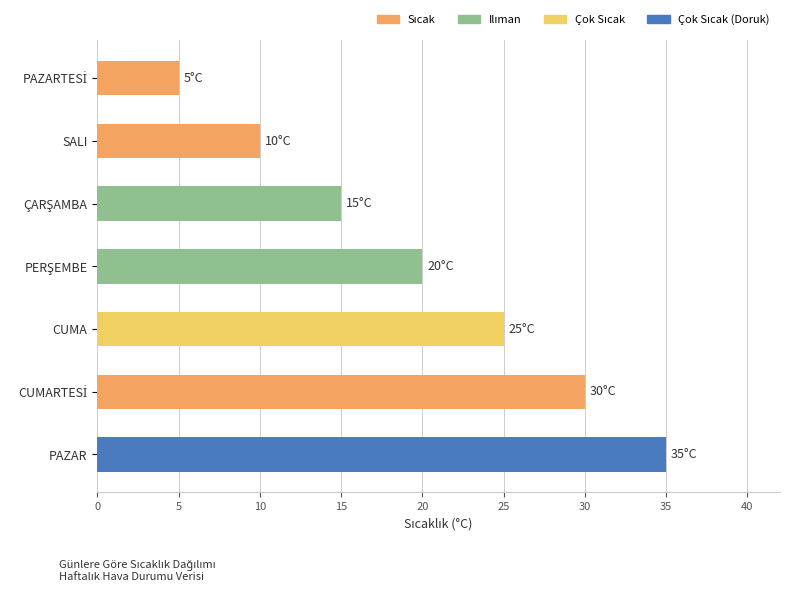

What is the label of the 7th bar from the top?

PAZAR